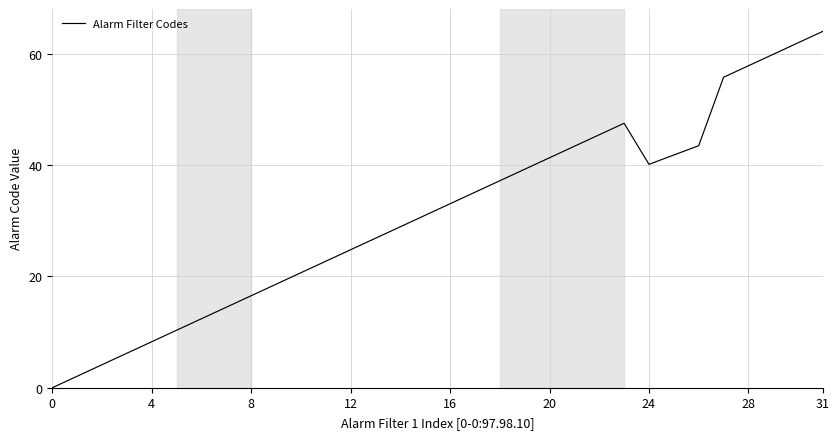

What is the greatest value displayed?

64.0